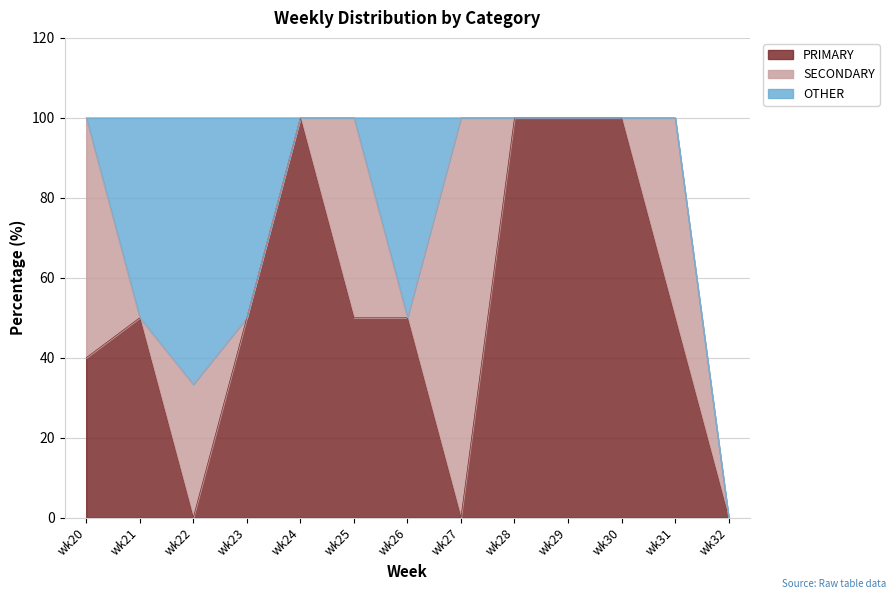

The SECONDARY series shows 17.9 at wk22. True or false?

False